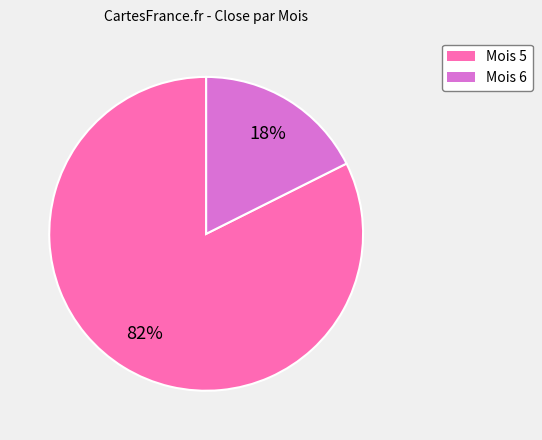

Is there a majority slice in this chart?

Yes